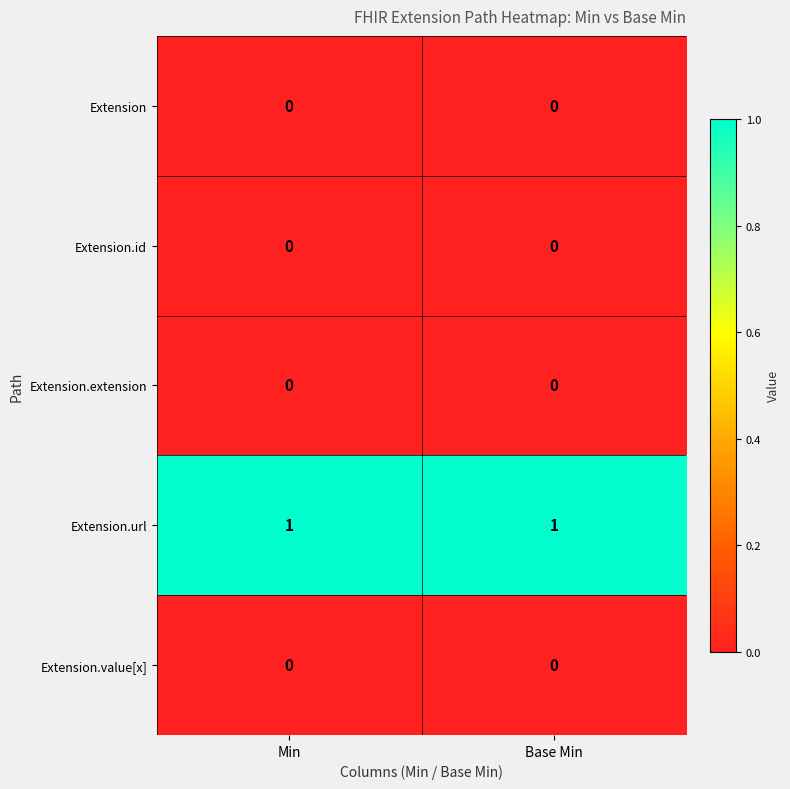

Is it true that Extension.id equals 0 at Min?

True